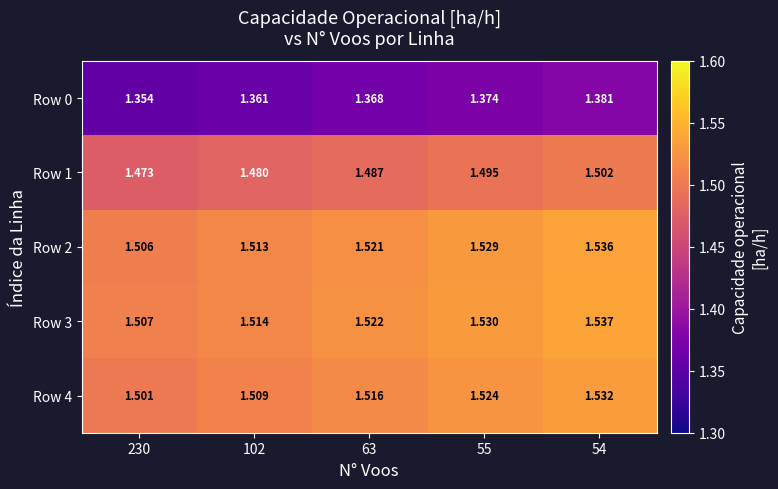

At which category is the sum across all series the highest?

54